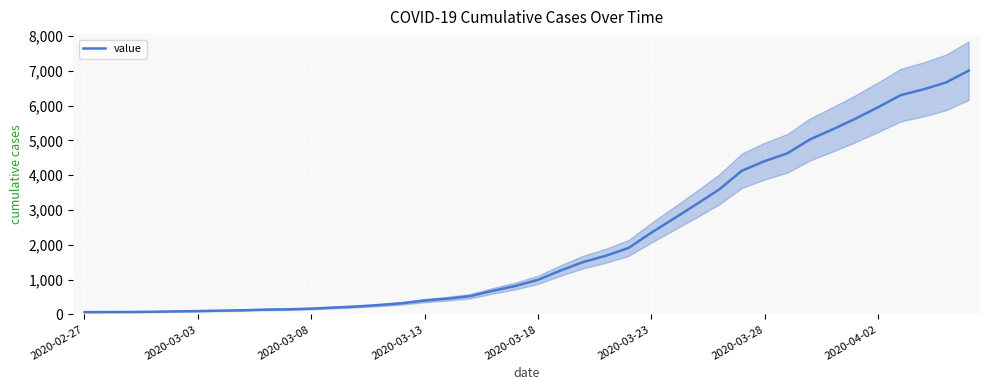

What is the maximum value for value?

7005